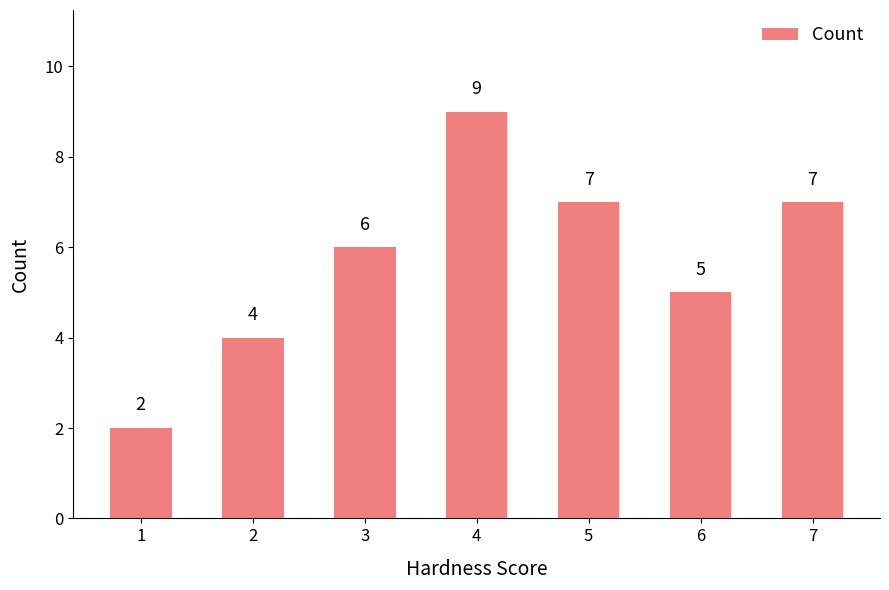

How many values are between 4 and 7?

5